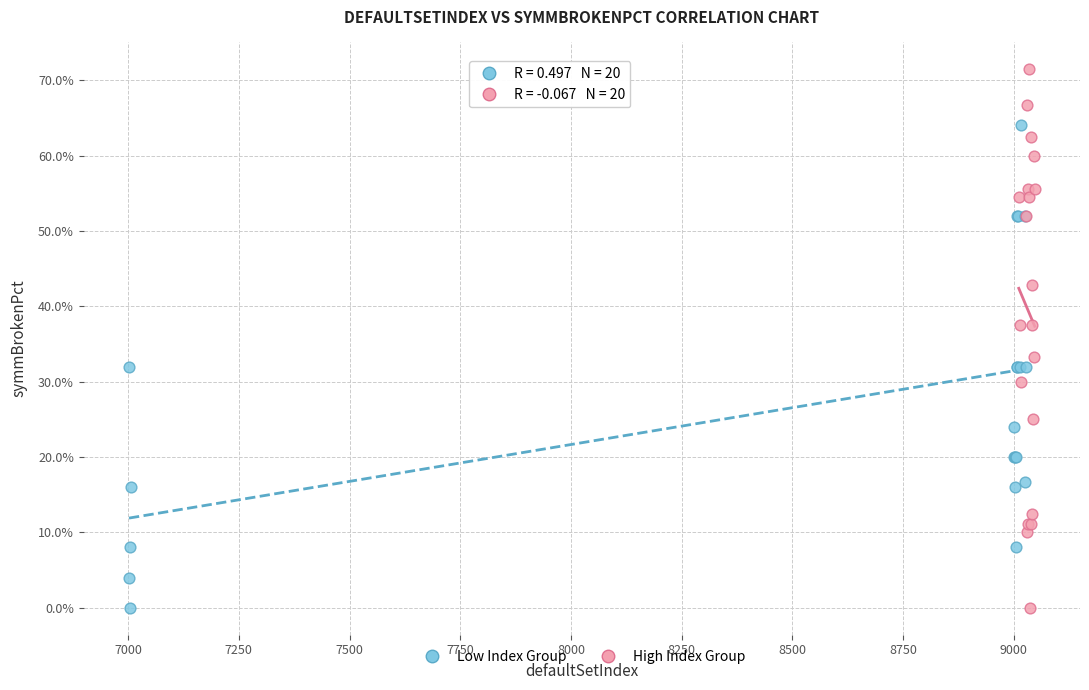

Which series has the widest spread of Y values?

High Index Group